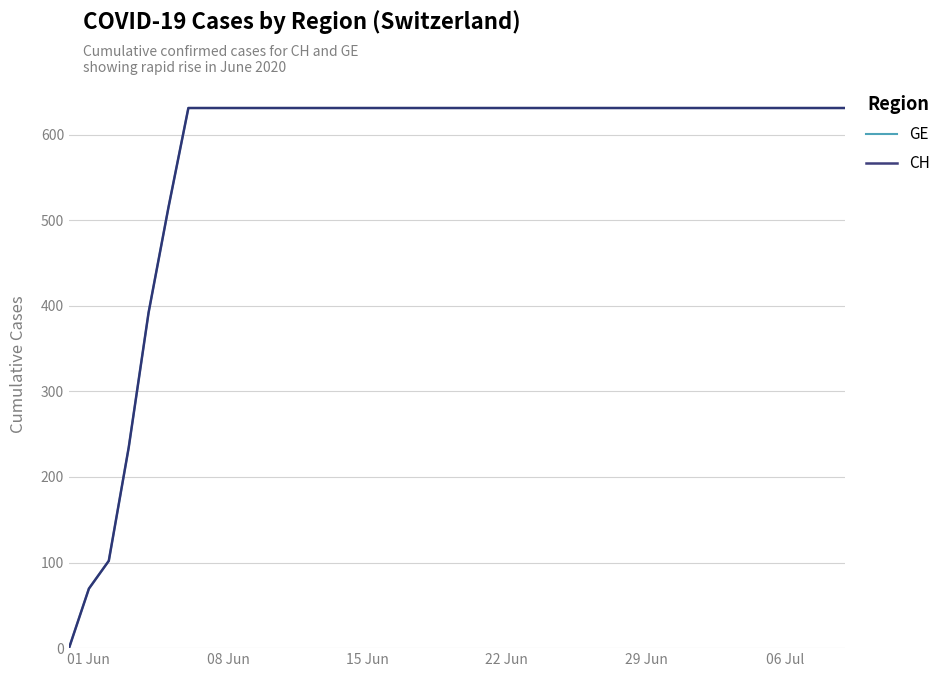

Does the chart display data point markers on the line(s)?

No